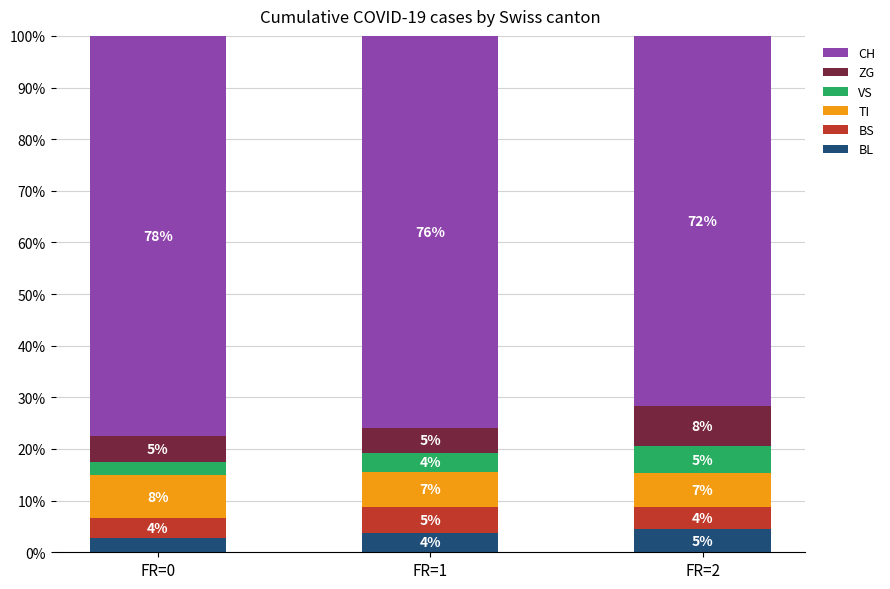

Where is BL nearest to the value 3?

FR=0